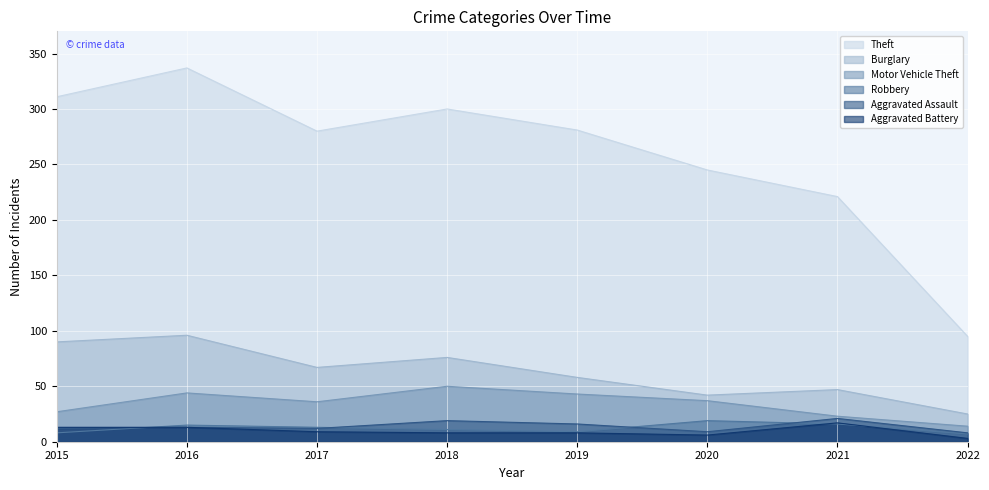

Reading right to left, transcribe all the data shown in this chart.

Theft: 2022=95	2021=221	2020=245	2019=281	2018=300	2017=280	2016=337	2015=311
Burglary: 2022=25	2021=47	2020=42	2019=58	2018=76	2017=67	2016=96	2015=90
Motor Vehicle Theft: 2022=14	2021=23	2020=37	2019=43	2018=50	2017=36	2016=44	2015=27
Robbery: 2022=7	2021=16	2020=19	2019=9	2018=11	2017=13	2016=15	2015=8
Aggravated Assault: 2022=8	2021=21	2020=9	2019=16	2018=19	2017=12	2016=13	2015=12
Aggravated Battery: 2022=3	2021=17	2020=6	2019=8	2018=8	2017=9	2016=13	2015=13